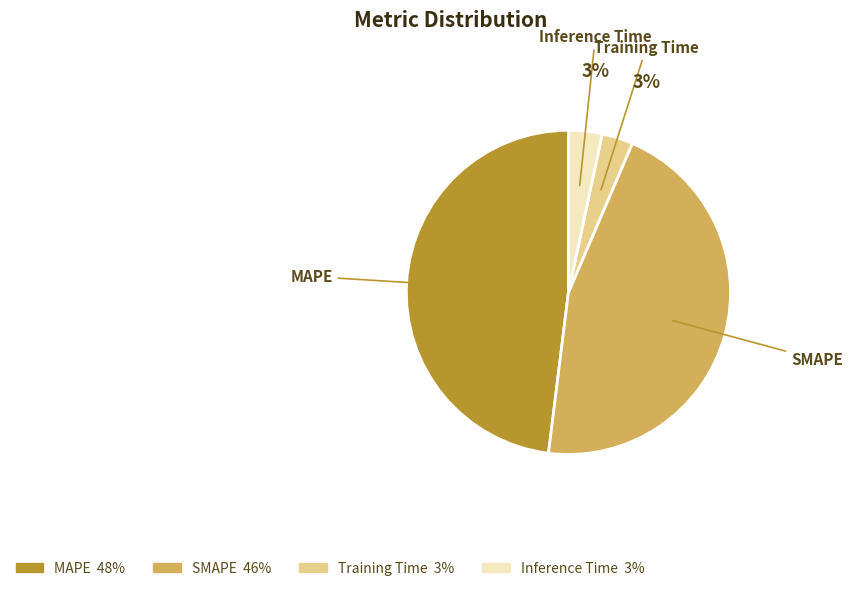

Between MAPE and Training Time, which is larger?

MAPE